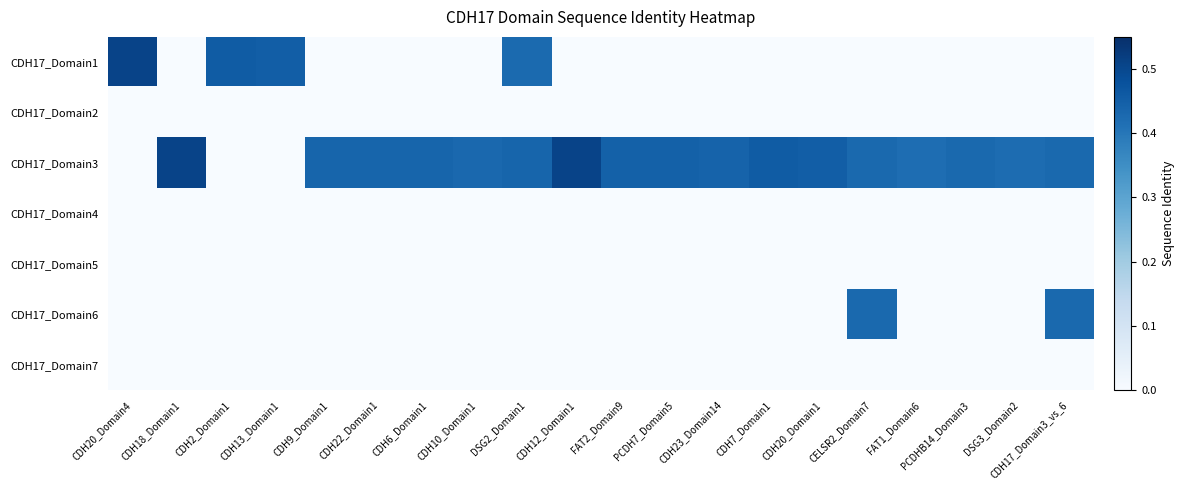

What is the total value across all series at CDH13_Domain1?

0.5